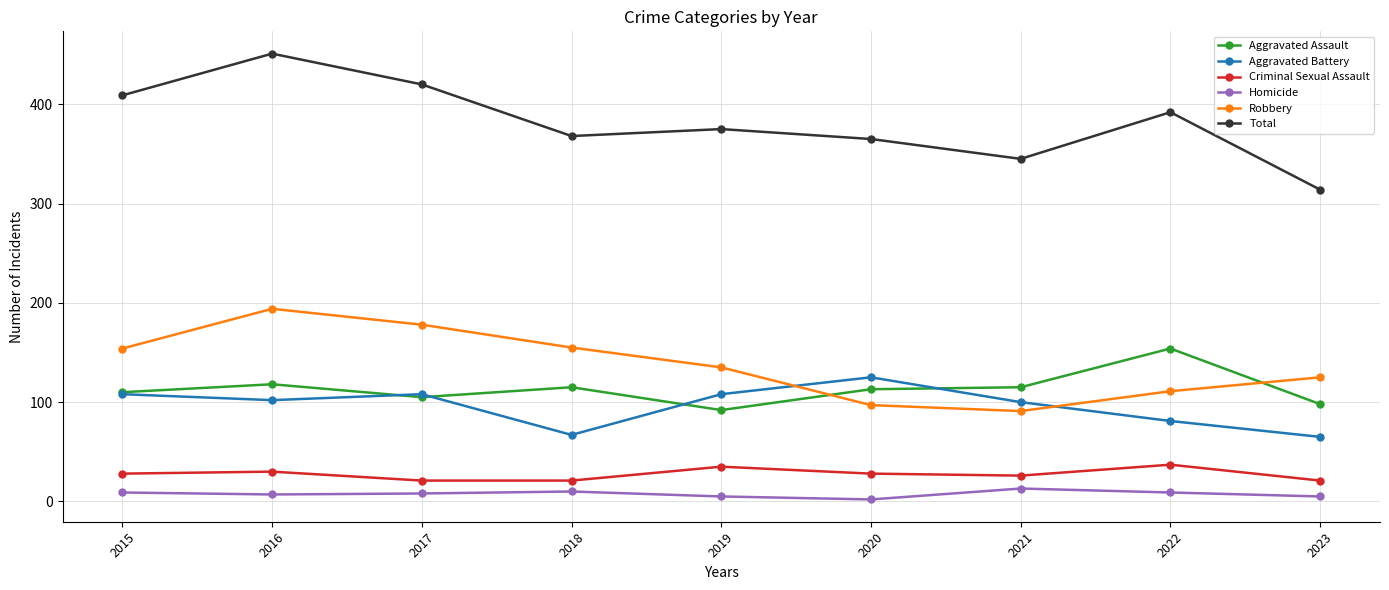

How many series are shown in this chart?

6